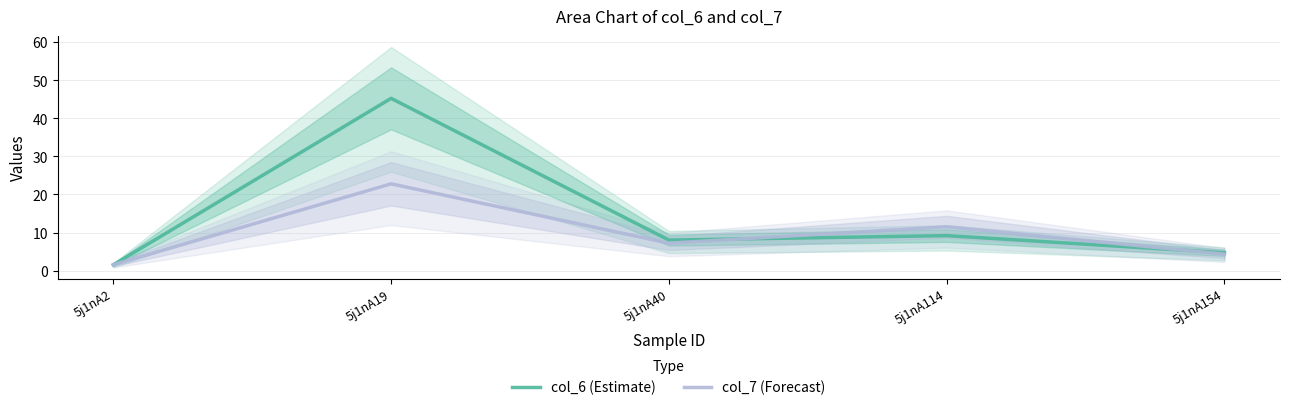

Reading left to right, what are all the values shown in this chart?

col_6 (Estimate): 5j1nA2=1.5	5j1nA19=45.2	5j1nA40=8.0	5j1nA114=9.2	5j1nA154=4.7
col_7 (Forecast): 5j1nA2=1.6	5j1nA19=22.8	5j1nA40=7.2	5j1nA114=11.5	5j1nA154=4.3